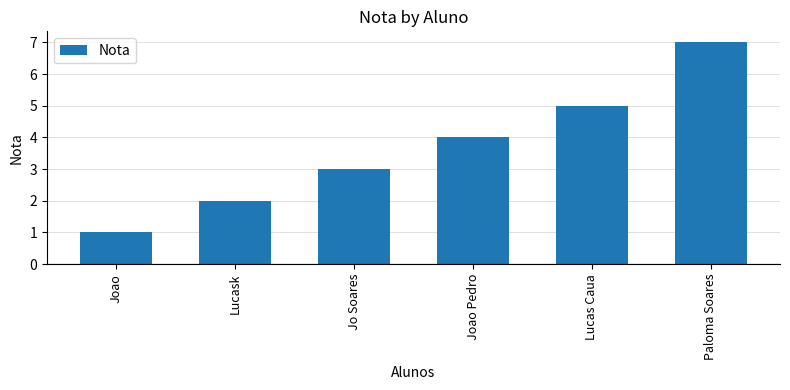

Reading right to left, transcribe all the data shown in this chart.

Paloma Soares=7	Lucas Caua=5	Joao Pedro=4	Jo Soares=3	Lucask=2	Joao=1